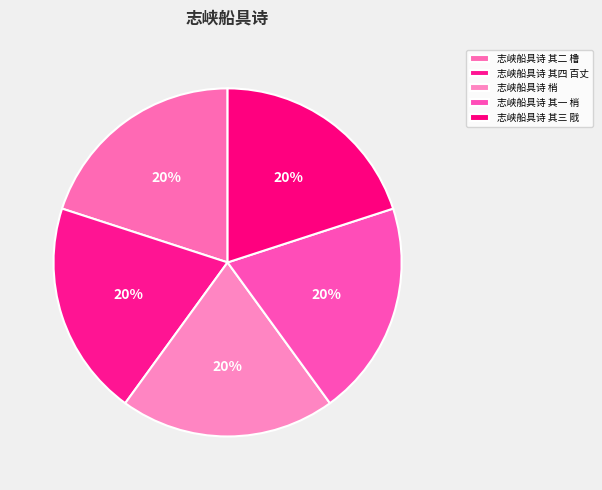

Between 志峡船具诗 其二 橹 and 志峡船具诗 其一 梢, which is larger?

志峡船具诗 其二 橹